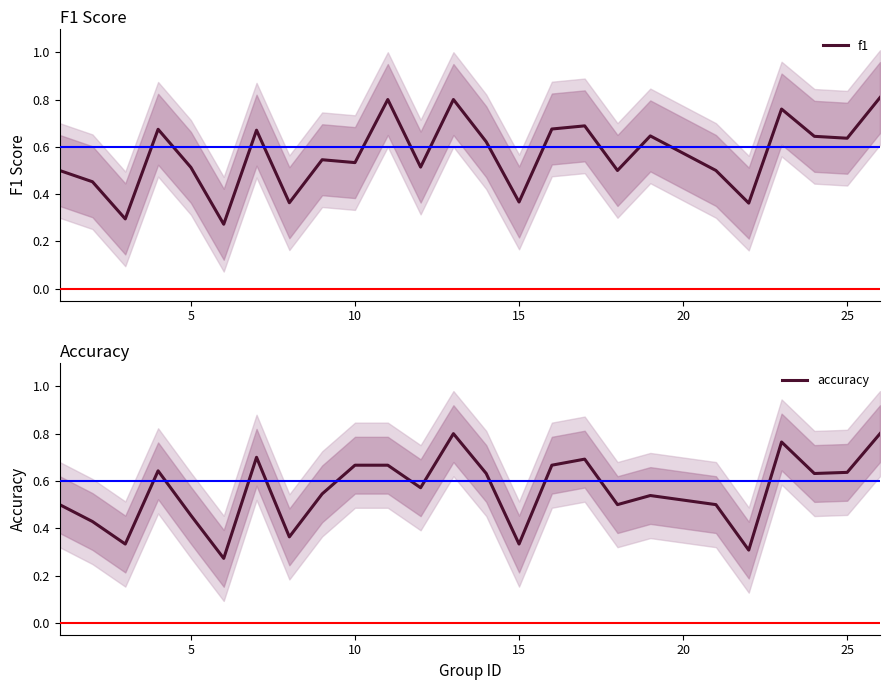

At how many categories does at least one series exceed 0?

25